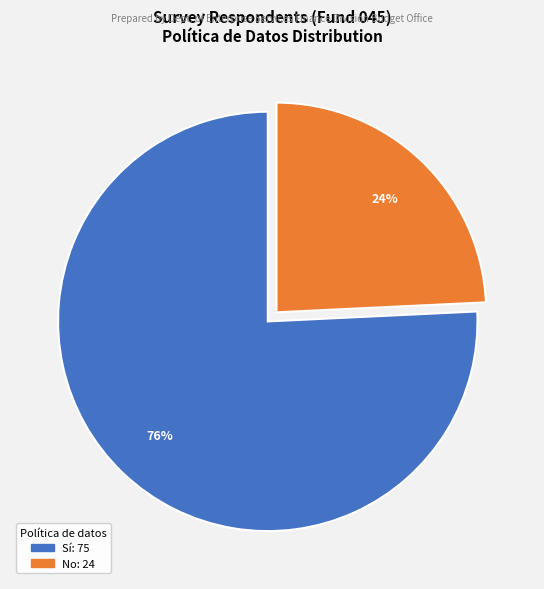

How many segments does this pie chart have?

2